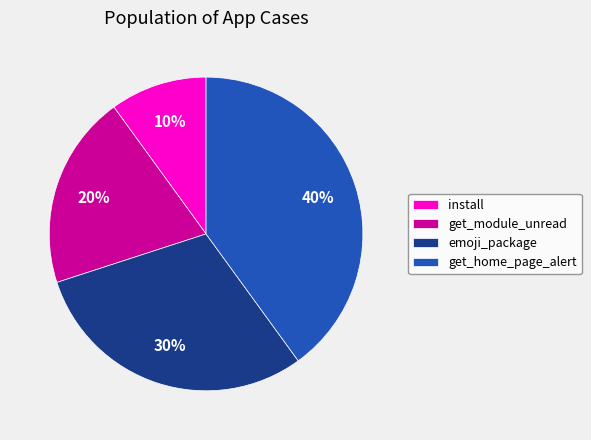

Does install represent more than half of the total?

No